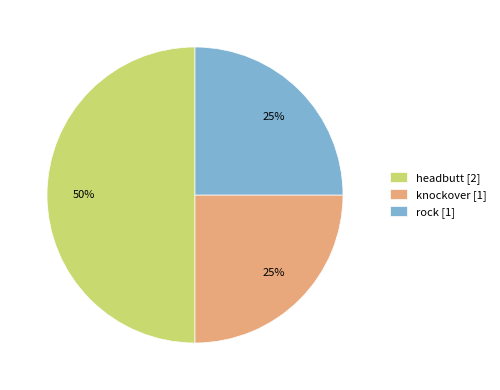

How many segments does this pie chart have?

3